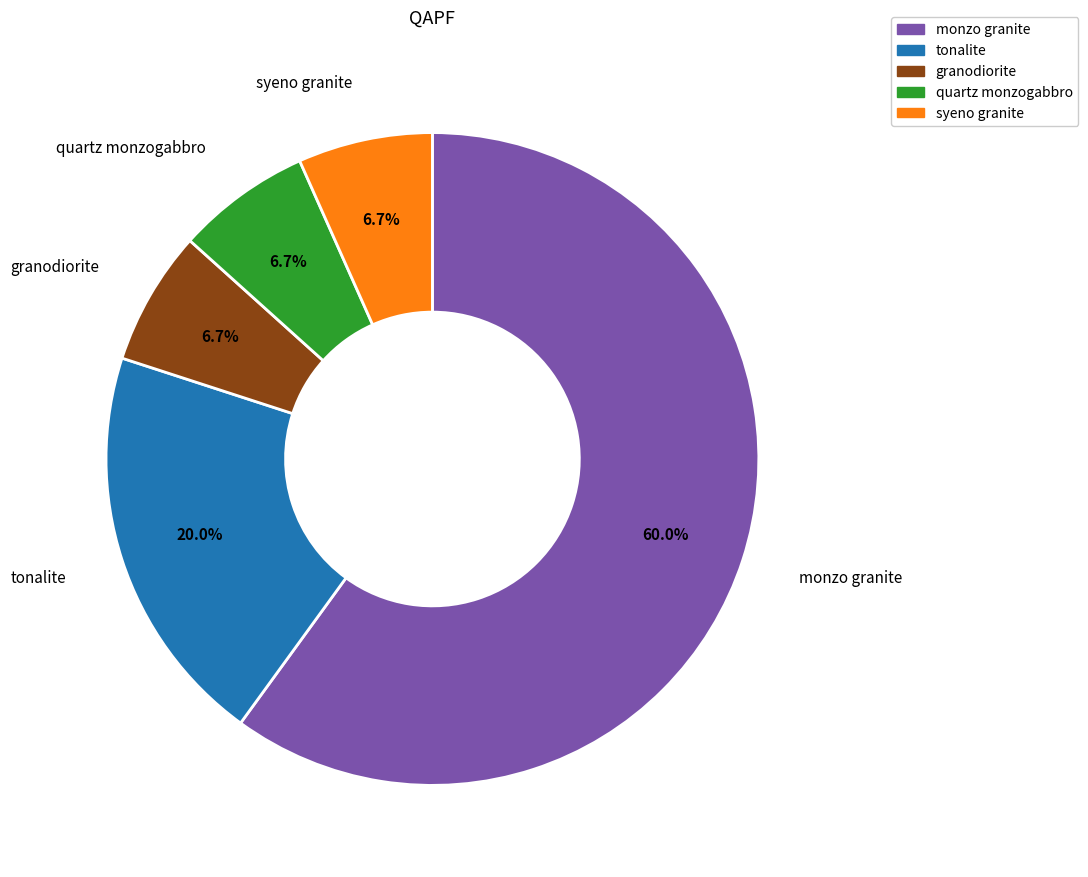

Count the number of slices in the pie.

5